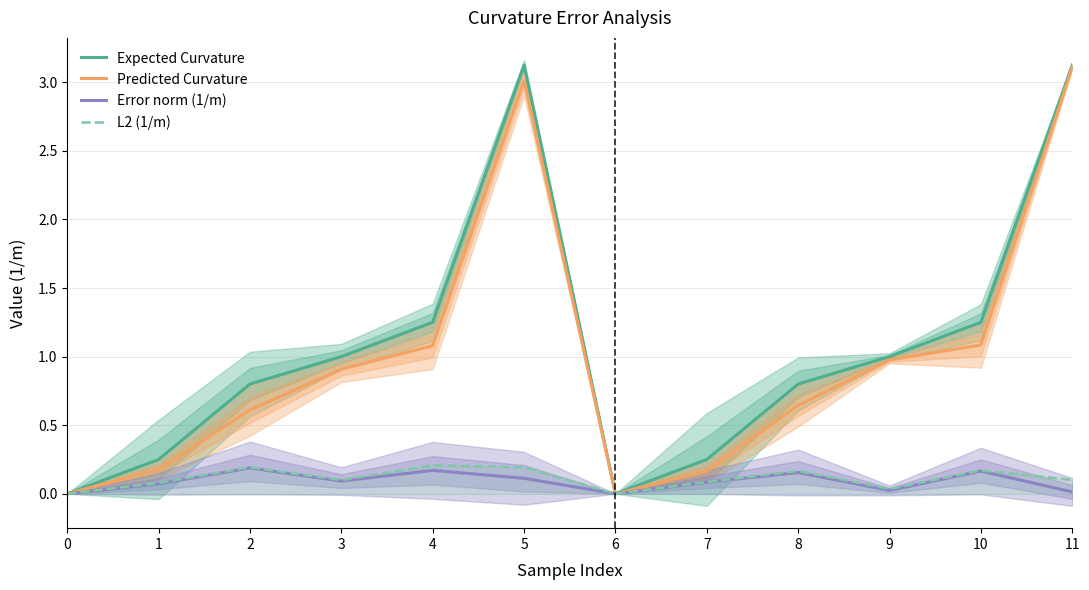

Does the chart display data point markers on the line(s)?

No